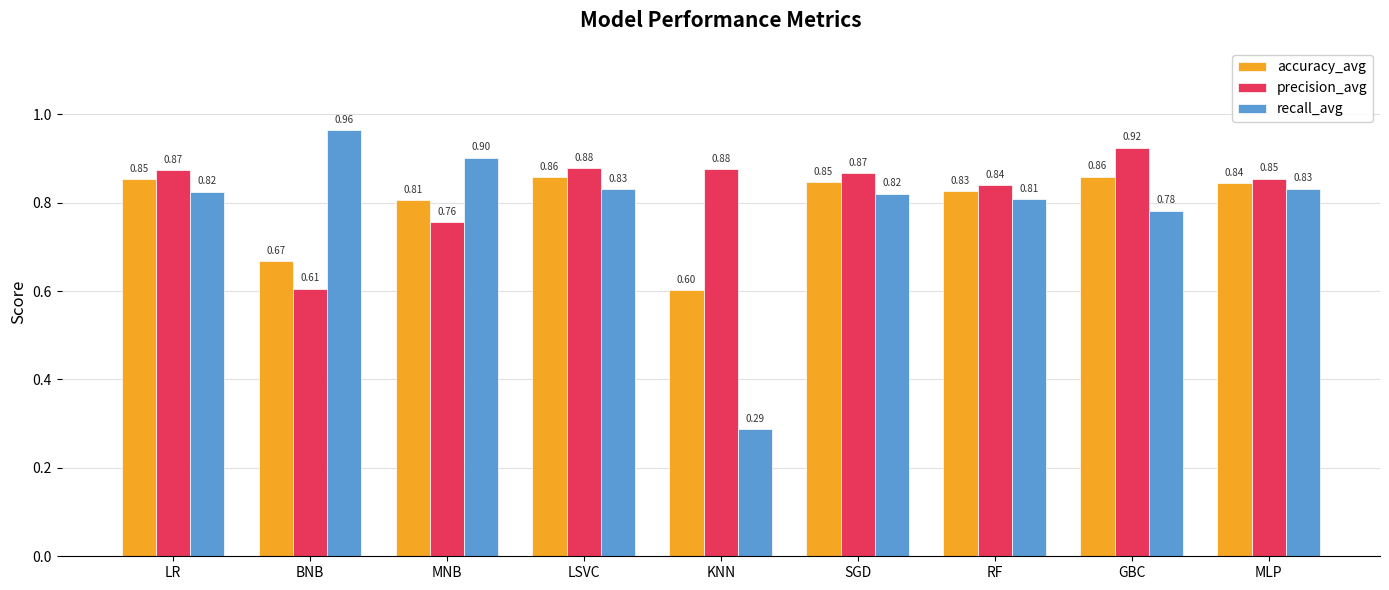

Rank the series by their maximum value, from lowest to highest.

accuracy_avg, precision_avg, recall_avg